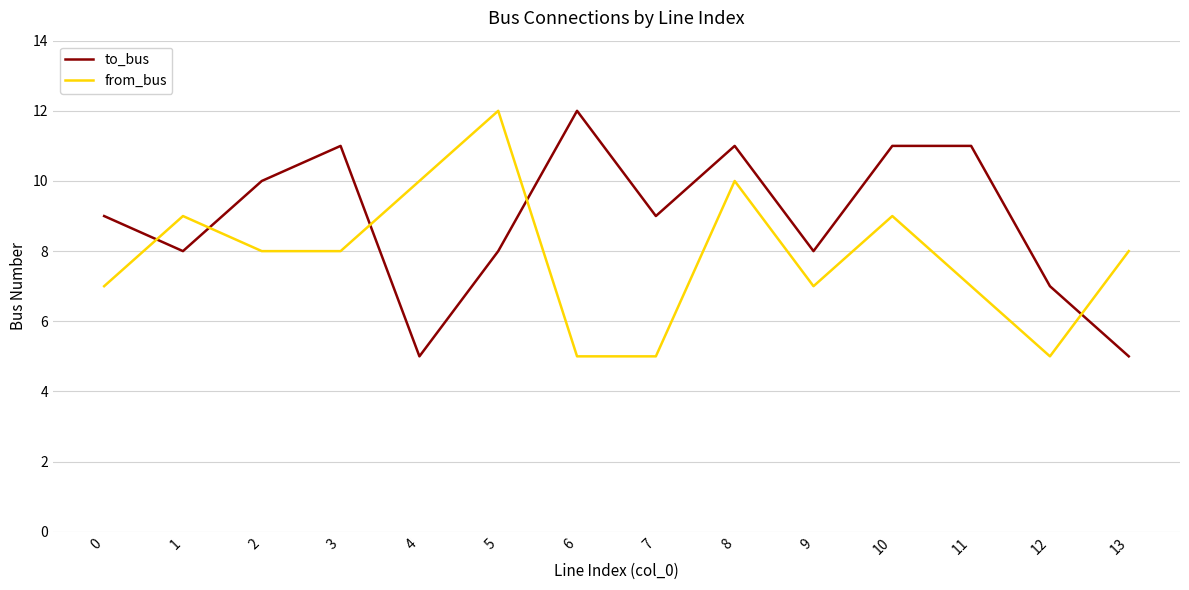

Count the from_bus values in the range 7 to 9.

8